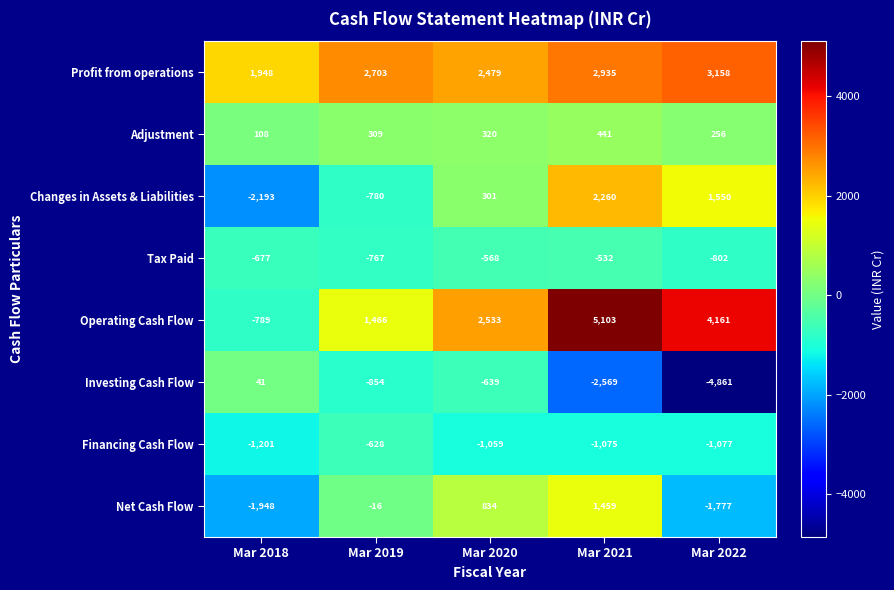

Which series has the largest range (max minus min)?

Operating Cash Flow